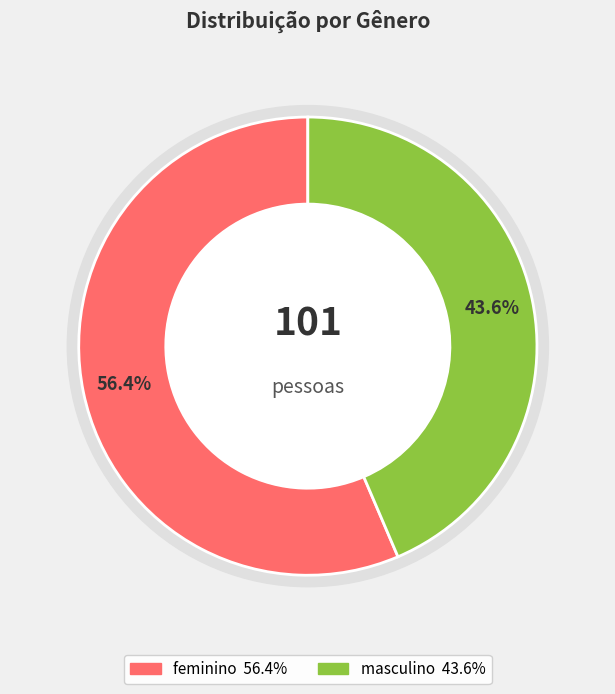

What percentage do feminino and masculino together represent?

100.0%